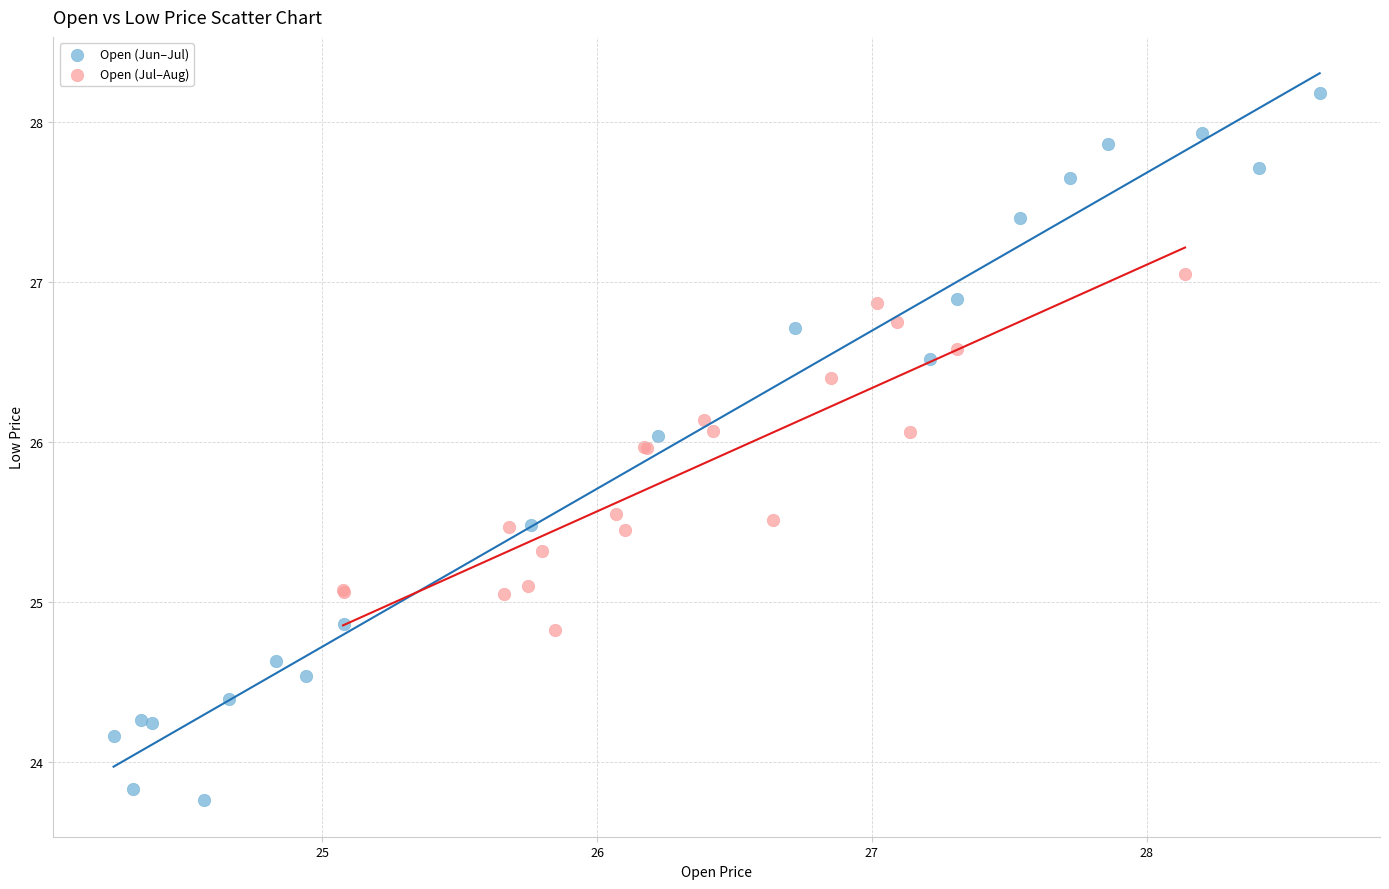

Which series reaches the minimum Y coordinate?

Open (Jun–Jul)